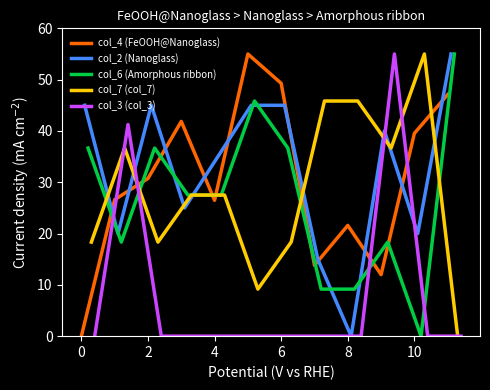

Which series has the largest range (max minus min)?

col_4 (FeOOH@Nanoglass)